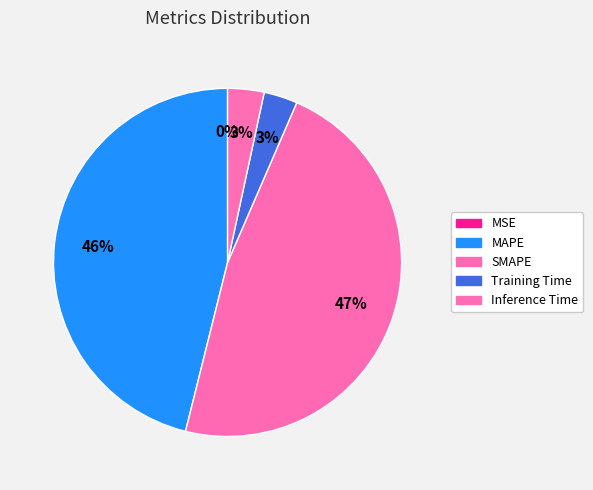

How many slices are in this pie chart?

5